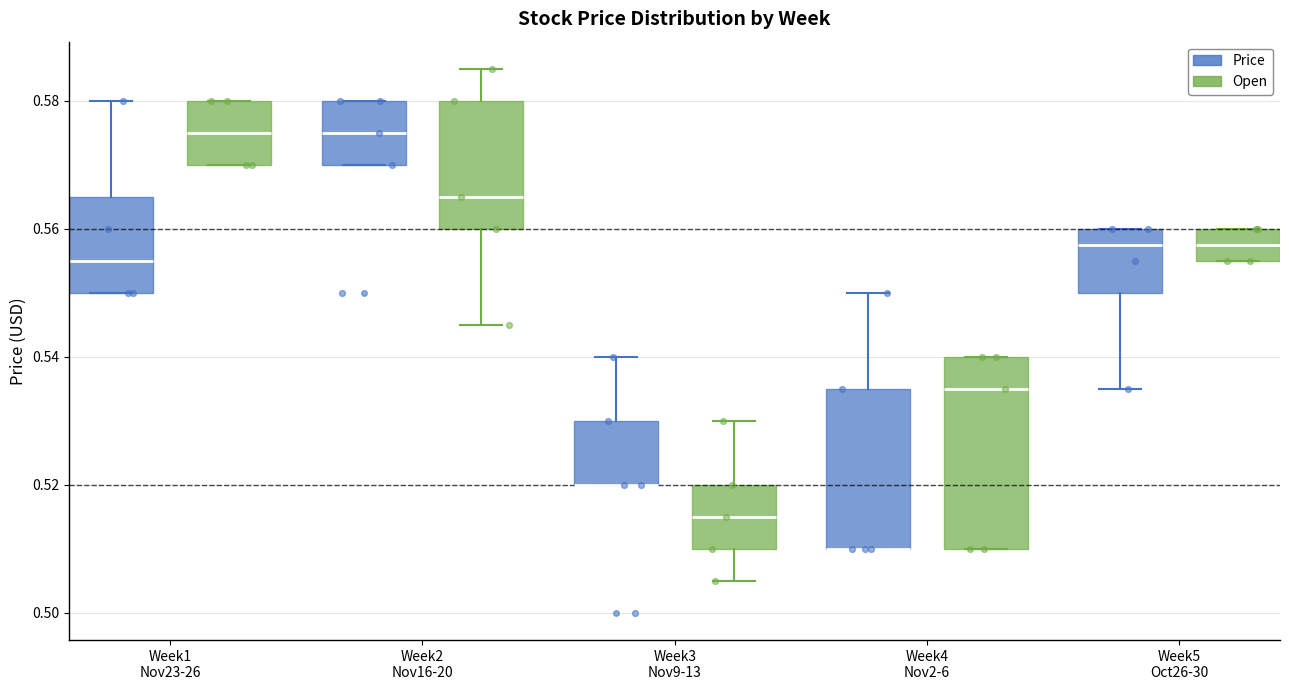

Comparing the boxes themselves (not the whiskers), which one is the tallest?

Week4 Nov2-6 (Open)